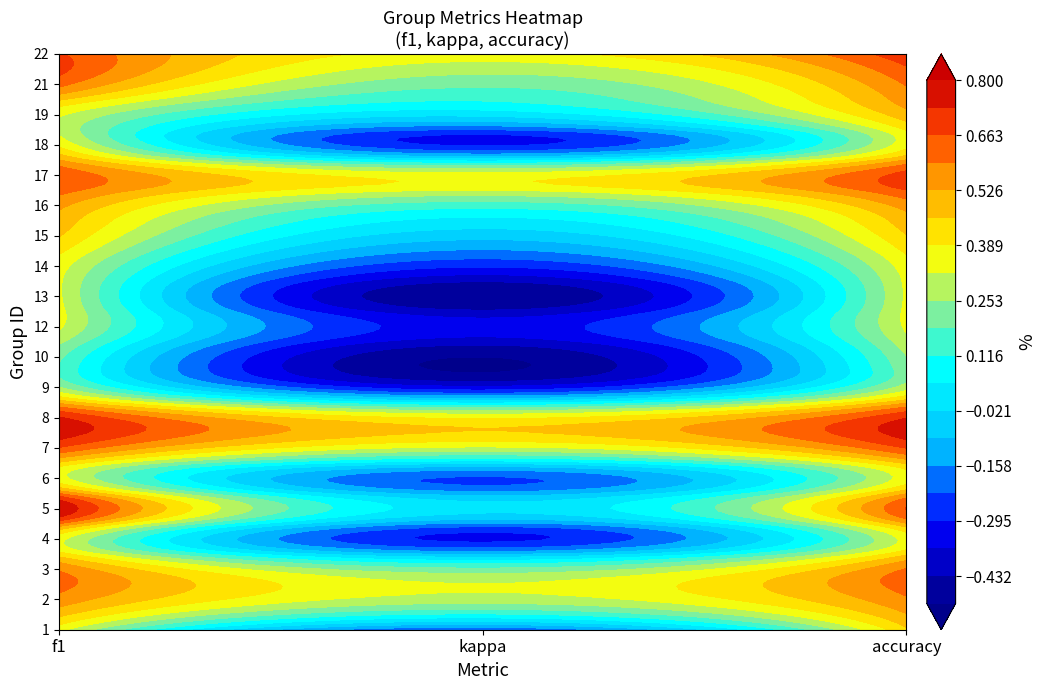

Rank the series by their maximum value, from highest to lowest.

5, 8, 22, 17, 7, 21, 3, 2, 16, 19, 15, 1, 18, 6, 14, 4, 12, 13, 9, 10